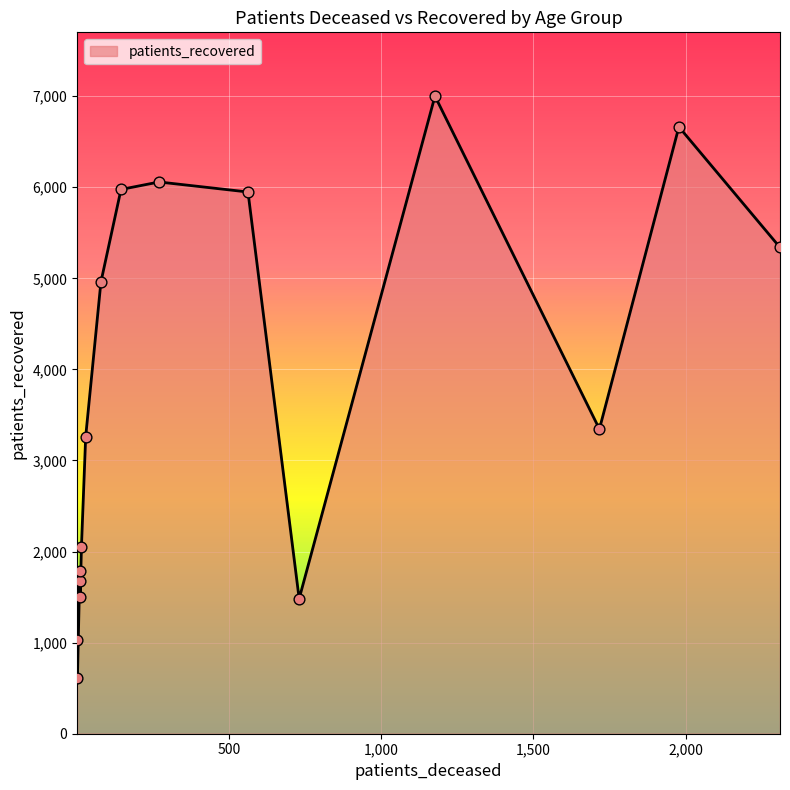

What is the greatest value displayed?

7001